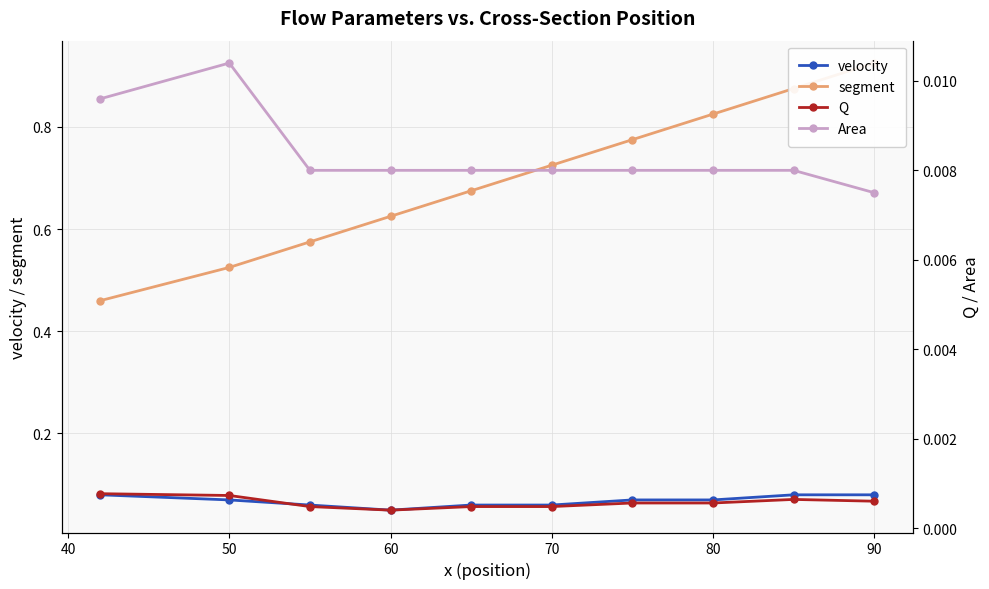

Count the velocity values in the range 0 to 1.

10